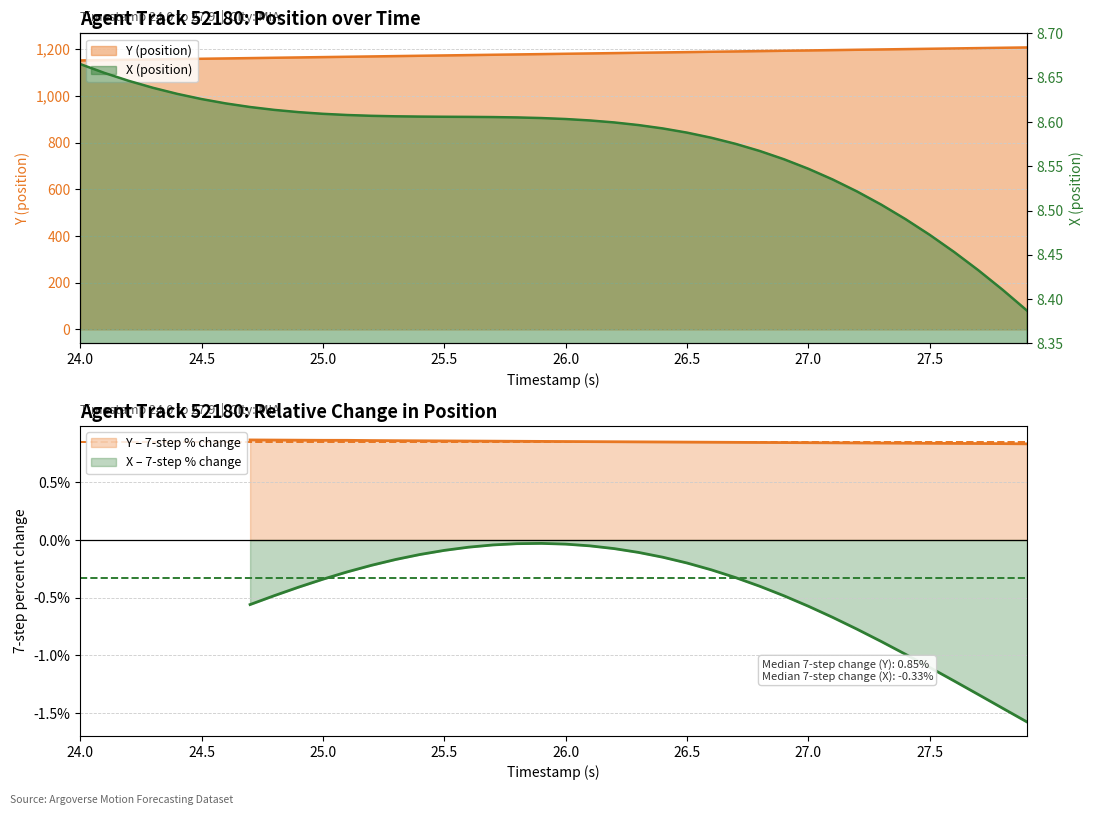

True or false: Y (position) and X (position) intersect in this chart.

False